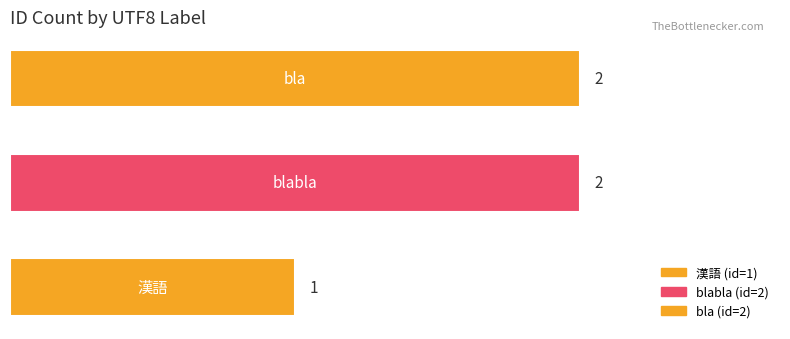

Does the chart contain stacked bars?

No